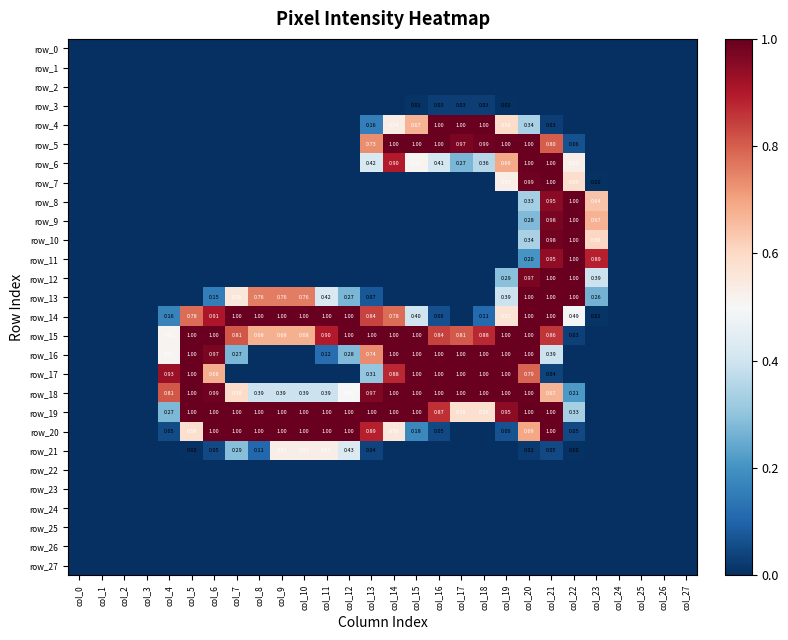

Reading right to left, extract all data points from this chart.

row_0: col_27=0.0	col_26=0.0	col_25=0.0	col_24=0.0	col_23=0.0	col_22=0.0	col_21=0.0	col_20=0.0	col_19=0.0	col_18=0.0	col_17=0.0	col_16=0.0	col_15=0.0	col_14=0.0	col_13=0.0	col_12=0.0	col_11=0.0	col_10=0.0	col_9=0.0	col_8=0.0	col_7=0.0	col_6=0.0	col_5=0.0	col_4=0.0	col_3=0.0	col_2=0.0	col_1=0.0	col_0=0.0
row_1: col_27=0.0	col_26=0.0	col_25=0.0	col_24=0.0	col_23=0.0	col_22=0.0	col_21=0.0	col_20=0.0	col_19=0.0	col_18=0.0	col_17=0.0	col_16=0.0	col_15=0.0	col_14=0.0	col_13=0.0	col_12=0.0	col_11=0.0	col_10=0.0	col_9=0.0	col_8=0.0	col_7=0.0	col_6=0.0	col_5=0.0	col_4=0.0	col_3=0.0	col_2=0.0	col_1=0.0	col_0=0.0
row_2: col_27=0.0	col_26=0.0	col_25=0.0	col_24=0.0	col_23=0.0	col_22=0.0	col_21=0.0	col_20=0.0	col_19=0.0	col_18=0.0	col_17=0.0	col_16=0.0	col_15=0.0	col_14=0.0	col_13=0.0	col_12=0.0	col_11=0.0	col_10=0.0	col_9=0.0	col_8=0.0	col_7=0.0	col_6=0.0	col_5=0.0	col_4=0.0	col_3=0.0	col_2=0.0	col_1=0.0	col_0=0.0
row_3: col_27=0.0	col_26=0.0	col_25=0.0	col_24=0.0	col_23=0.0	col_22=0.0	col_21=0.0	col_20=0.0	col_19=0.0	col_18=0.0	col_17=0.0	col_16=0.0	col_15=0.0	col_14=0.0	col_13=0.0	col_12=0.0	col_11=0.0	col_10=0.0	col_9=0.0	col_8=0.0	col_7=0.0	col_6=0.0	col_5=0.0	col_4=0.0	col_3=0.0	col_2=0.0	col_1=0.0	col_0=0.0
row_4: col_27=0.0	col_26=0.0	col_25=0.0	col_24=0.0	col_23=0.0	col_22=0.0	col_21=0.0	col_20=0.3	col_19=0.6	col_18=1.0	col_17=1.0	col_16=1.0	col_15=0.7	col_14=0.5	col_13=0.2	col_12=0.0	col_11=0.0	col_10=0.0	col_9=0.0	col_8=0.0	col_7=0.0	col_6=0.0	col_5=0.0	col_4=0.0	col_3=0.0	col_2=0.0	col_1=0.0	col_0=0.0
row_5: col_27=0.0	col_26=0.0	col_25=0.0	col_24=0.0	col_23=0.0	col_22=0.1	col_21=0.8	col_20=1.0	col_19=1.0	col_18=1.0	col_17=1.0	col_16=1.0	col_15=1.0	col_14=1.0	col_13=0.7	col_12=0.0	col_11=0.0	col_10=0.0	col_9=0.0	col_8=0.0	col_7=0.0	col_6=0.0	col_5=0.0	col_4=0.0	col_3=0.0	col_2=0.0	col_1=0.0	col_0=0.0
row_6: col_27=0.0	col_26=0.0	col_25=0.0	col_24=0.0	col_23=0.0	col_22=0.5	col_21=1.0	col_20=1.0	col_19=0.7	col_18=0.4	col_17=0.3	col_16=0.4	col_15=0.5	col_14=0.9	col_13=0.4	col_12=0.0	col_11=0.0	col_10=0.0	col_9=0.0	col_8=0.0	col_7=0.0	col_6=0.0	col_5=0.0	col_4=0.0	col_3=0.0	col_2=0.0	col_1=0.0	col_0=0.0
row_7: col_27=0.0	col_26=0.0	col_25=0.0	col_24=0.0	col_23=0.0	col_22=0.6	col_21=1.0	col_20=1.0	col_19=0.5	col_18=0.0	col_17=0.0	col_16=0.0	col_15=0.0	col_14=0.0	col_13=0.0	col_12=0.0	col_11=0.0	col_10=0.0	col_9=0.0	col_8=0.0	col_7=0.0	col_6=0.0	col_5=0.0	col_4=0.0	col_3=0.0	col_2=0.0	col_1=0.0	col_0=0.0
row_8: col_27=0.0	col_26=0.0	col_25=0.0	col_24=0.0	col_23=0.6	col_22=1.0	col_21=1.0	col_20=0.3	col_19=0.0	col_18=0.0	col_17=0.0	col_16=0.0	col_15=0.0	col_14=0.0	col_13=0.0	col_12=0.0	col_11=0.0	col_10=0.0	col_9=0.0	col_8=0.0	col_7=0.0	col_6=0.0	col_5=0.0	col_4=0.0	col_3=0.0	col_2=0.0	col_1=0.0	col_0=0.0
row_9: col_27=0.0	col_26=0.0	col_25=0.0	col_24=0.0	col_23=0.7	col_22=1.0	col_21=1.0	col_20=0.3	col_19=0.0	col_18=0.0	col_17=0.0	col_16=0.0	col_15=0.0	col_14=0.0	col_13=0.0	col_12=0.0	col_11=0.0	col_10=0.0	col_9=0.0	col_8=0.0	col_7=0.0	col_6=0.0	col_5=0.0	col_4=0.0	col_3=0.0	col_2=0.0	col_1=0.0	col_0=0.0
row_10: col_27=0.0	col_26=0.0	col_25=0.0	col_24=0.0	col_23=0.6	col_22=1.0	col_21=1.0	col_20=0.3	col_19=0.0	col_18=0.0	col_17=0.0	col_16=0.0	col_15=0.0	col_14=0.0	col_13=0.0	col_12=0.0	col_11=0.0	col_10=0.0	col_9=0.0	col_8=0.0	col_7=0.0	col_6=0.0	col_5=0.0	col_4=0.0	col_3=0.0	col_2=0.0	col_1=0.0	col_0=0.0
row_11: col_27=0.0	col_26=0.0	col_25=0.0	col_24=0.0	col_23=0.9	col_22=1.0	col_21=0.9	col_20=0.2	col_19=0.0	col_18=0.0	col_17=0.0	col_16=0.0	col_15=0.0	col_14=0.0	col_13=0.0	col_12=0.0	col_11=0.0	col_10=0.0	col_9=0.0	col_8=0.0	col_7=0.0	col_6=0.0	col_5=0.0	col_4=0.0	col_3=0.0	col_2=0.0	col_1=0.0	col_0=0.0
row_12: col_27=0.0	col_26=0.0	col_25=0.0	col_24=0.0	col_23=0.4	col_22=1.0	col_21=1.0	col_20=1.0	col_19=0.3	col_18=0.0	col_17=0.0	col_16=0.0	col_15=0.0	col_14=0.0	col_13=0.0	col_12=0.0	col_11=0.0	col_10=0.0	col_9=0.0	col_8=0.0	col_7=0.0	col_6=0.0	col_5=0.0	col_4=0.0	col_3=0.0	col_2=0.0	col_1=0.0	col_0=0.0
row_13: col_27=0.0	col_26=0.0	col_25=0.0	col_24=0.0	col_23=0.3	col_22=1.0	col_21=1.0	col_20=1.0	col_19=0.4	col_18=0.0	col_17=0.0	col_16=0.0	col_15=0.0	col_14=0.0	col_13=0.1	col_12=0.3	col_11=0.4	col_10=0.8	col_9=0.8	col_8=0.8	col_7=0.6	col_6=0.2	col_5=0.0	col_4=0.0	col_3=0.0	col_2=0.0	col_1=0.0	col_0=0.0
row_14: col_27=0.0	col_26=0.0	col_25=0.0	col_24=0.0	col_23=0.0	col_22=0.5	col_21=1.0	col_20=1.0	col_19=0.6	col_18=0.1	col_17=0.0	col_16=0.1	col_15=0.4	col_14=0.8	col_13=0.8	col_12=1.0	col_11=1.0	col_10=1.0	col_9=1.0	col_8=1.0	col_7=1.0	col_6=0.9	col_5=0.8	col_4=0.2	col_3=0.0	col_2=0.0	col_1=0.0	col_0=0.0
row_15: col_27=0.0	col_26=0.0	col_25=0.0	col_24=0.0	col_23=0.0	col_22=0.0	col_21=0.9	col_20=1.0	col_19=1.0	col_18=0.9	col_17=0.8	col_16=0.8	col_15=1.0	col_14=1.0	col_13=1.0	col_12=1.0	col_11=0.9	col_10=0.7	col_9=0.7	col_8=0.7	col_7=0.8	col_6=1.0	col_5=1.0	col_4=0.5	col_3=0.0	col_2=0.0	col_1=0.0	col_0=0.0
row_16: col_27=0.0	col_26=0.0	col_25=0.0	col_24=0.0	col_23=0.0	col_22=0.0	col_21=0.4	col_20=1.0	col_19=1.0	col_18=1.0	col_17=1.0	col_16=1.0	col_15=1.0	col_14=1.0	col_13=0.7	col_12=0.3	col_11=0.1	col_10=0.0	col_9=0.0	col_8=0.0	col_7=0.3	col_6=1.0	col_5=1.0	col_4=0.5	col_3=0.0	col_2=0.0	col_1=0.0	col_0=0.0
row_17: col_27=0.0	col_26=0.0	col_25=0.0	col_24=0.0	col_23=0.0	col_22=0.0	col_21=0.0	col_20=0.8	col_19=1.0	col_18=1.0	col_17=1.0	col_16=1.0	col_15=1.0	col_14=0.9	col_13=0.3	col_12=0.0	col_11=0.0	col_10=0.0	col_9=0.0	col_8=0.0	col_7=0.0	col_6=0.7	col_5=1.0	col_4=0.9	col_3=0.0	col_2=0.0	col_1=0.0	col_0=0.0
row_18: col_27=0.0	col_26=0.0	col_25=0.0	col_24=0.0	col_23=0.0	col_22=0.2	col_21=0.7	col_20=1.0	col_19=1.0	col_18=1.0	col_17=1.0	col_16=1.0	col_15=1.0	col_14=1.0	col_13=1.0	col_12=0.5	col_11=0.4	col_10=0.4	col_9=0.4	col_8=0.4	col_7=0.6	col_6=1.0	col_5=1.0	col_4=0.8	col_3=0.0	col_2=0.0	col_1=0.0	col_0=0.0
row_19: col_27=0.0	col_26=0.0	col_25=0.0	col_24=0.0	col_23=0.0	col_22=0.3	col_21=1.0	col_20=1.0	col_19=0.9	col_18=0.6	col_17=0.6	col_16=0.9	col_15=1.0	col_14=1.0	col_13=1.0	col_12=1.0	col_11=1.0	col_10=1.0	col_9=1.0	col_8=1.0	col_7=1.0	col_6=1.0	col_5=1.0	col_4=0.3	col_3=0.0	col_2=0.0	col_1=0.0	col_0=0.0
row_20: col_27=0.0	col_26=0.0	col_25=0.0	col_24=0.0	col_23=0.0	col_22=0.0	col_21=1.0	col_20=0.7	col_19=0.1	col_18=0.0	col_17=0.0	col_16=0.0	col_15=0.2	col_14=0.6	col_13=0.9	col_12=1.0	col_11=1.0	col_10=1.0	col_9=1.0	col_8=1.0	col_7=1.0	col_6=1.0	col_5=0.6	col_4=0.1	col_3=0.0	col_2=0.0	col_1=0.0	col_0=0.0
row_21: col_27=0.0	col_26=0.0	col_25=0.0	col_24=0.0	col_23=0.0	col_22=0.0	col_21=0.0	col_20=0.0	col_19=0.0	col_18=0.0	col_17=0.0	col_16=0.0	col_15=0.0	col_14=0.0	col_13=0.0	col_12=0.4	col_11=0.5	col_10=0.5	col_9=0.5	col_8=0.1	col_7=0.3	col_6=0.0	col_5=0.0	col_4=0.0	col_3=0.0	col_2=0.0	col_1=0.0	col_0=0.0
row_22: col_27=0.0	col_26=0.0	col_25=0.0	col_24=0.0	col_23=0.0	col_22=0.0	col_21=0.0	col_20=0.0	col_19=0.0	col_18=0.0	col_17=0.0	col_16=0.0	col_15=0.0	col_14=0.0	col_13=0.0	col_12=0.0	col_11=0.0	col_10=0.0	col_9=0.0	col_8=0.0	col_7=0.0	col_6=0.0	col_5=0.0	col_4=0.0	col_3=0.0	col_2=0.0	col_1=0.0	col_0=0.0
row_23: col_27=0.0	col_26=0.0	col_25=0.0	col_24=0.0	col_23=0.0	col_22=0.0	col_21=0.0	col_20=0.0	col_19=0.0	col_18=0.0	col_17=0.0	col_16=0.0	col_15=0.0	col_14=0.0	col_13=0.0	col_12=0.0	col_11=0.0	col_10=0.0	col_9=0.0	col_8=0.0	col_7=0.0	col_6=0.0	col_5=0.0	col_4=0.0	col_3=0.0	col_2=0.0	col_1=0.0	col_0=0.0
row_24: col_27=0.0	col_26=0.0	col_25=0.0	col_24=0.0	col_23=0.0	col_22=0.0	col_21=0.0	col_20=0.0	col_19=0.0	col_18=0.0	col_17=0.0	col_16=0.0	col_15=0.0	col_14=0.0	col_13=0.0	col_12=0.0	col_11=0.0	col_10=0.0	col_9=0.0	col_8=0.0	col_7=0.0	col_6=0.0	col_5=0.0	col_4=0.0	col_3=0.0	col_2=0.0	col_1=0.0	col_0=0.0
row_25: col_27=0.0	col_26=0.0	col_25=0.0	col_24=0.0	col_23=0.0	col_22=0.0	col_21=0.0	col_20=0.0	col_19=0.0	col_18=0.0	col_17=0.0	col_16=0.0	col_15=0.0	col_14=0.0	col_13=0.0	col_12=0.0	col_11=0.0	col_10=0.0	col_9=0.0	col_8=0.0	col_7=0.0	col_6=0.0	col_5=0.0	col_4=0.0	col_3=0.0	col_2=0.0	col_1=0.0	col_0=0.0
row_26: col_27=0.0	col_26=0.0	col_25=0.0	col_24=0.0	col_23=0.0	col_22=0.0	col_21=0.0	col_20=0.0	col_19=0.0	col_18=0.0	col_17=0.0	col_16=0.0	col_15=0.0	col_14=0.0	col_13=0.0	col_12=0.0	col_11=0.0	col_10=0.0	col_9=0.0	col_8=0.0	col_7=0.0	col_6=0.0	col_5=0.0	col_4=0.0	col_3=0.0	col_2=0.0	col_1=0.0	col_0=0.0
row_27: col_27=0.0	col_26=0.0	col_25=0.0	col_24=0.0	col_23=0.0	col_22=0.0	col_21=0.0	col_20=0.0	col_19=0.0	col_18=0.0	col_17=0.0	col_16=0.0	col_15=0.0	col_14=0.0	col_13=0.0	col_12=0.0	col_11=0.0	col_10=0.0	col_9=0.0	col_8=0.0	col_7=0.0	col_6=0.0	col_5=0.0	col_4=0.0	col_3=0.0	col_2=0.0	col_1=0.0	col_0=0.0